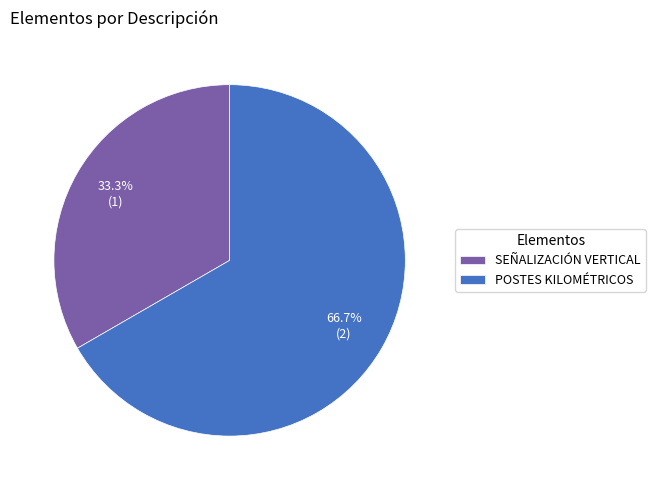

What is the largest slice in the pie chart?

POSTES KILOMÉTRICOS